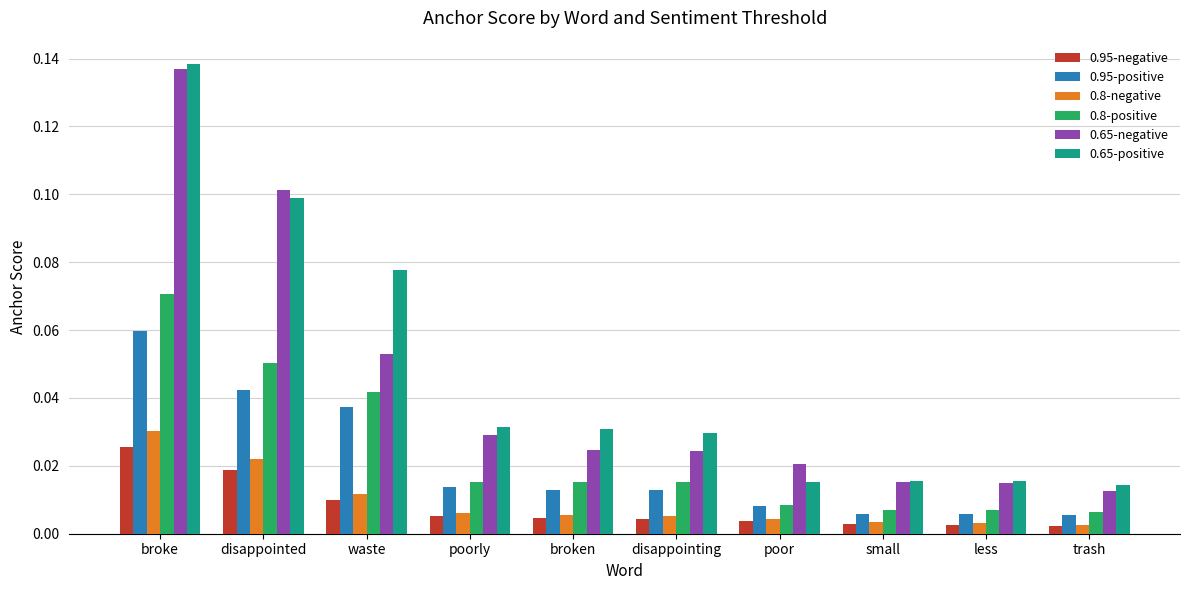

What is the sum of all 0.65-negative values?

0.4